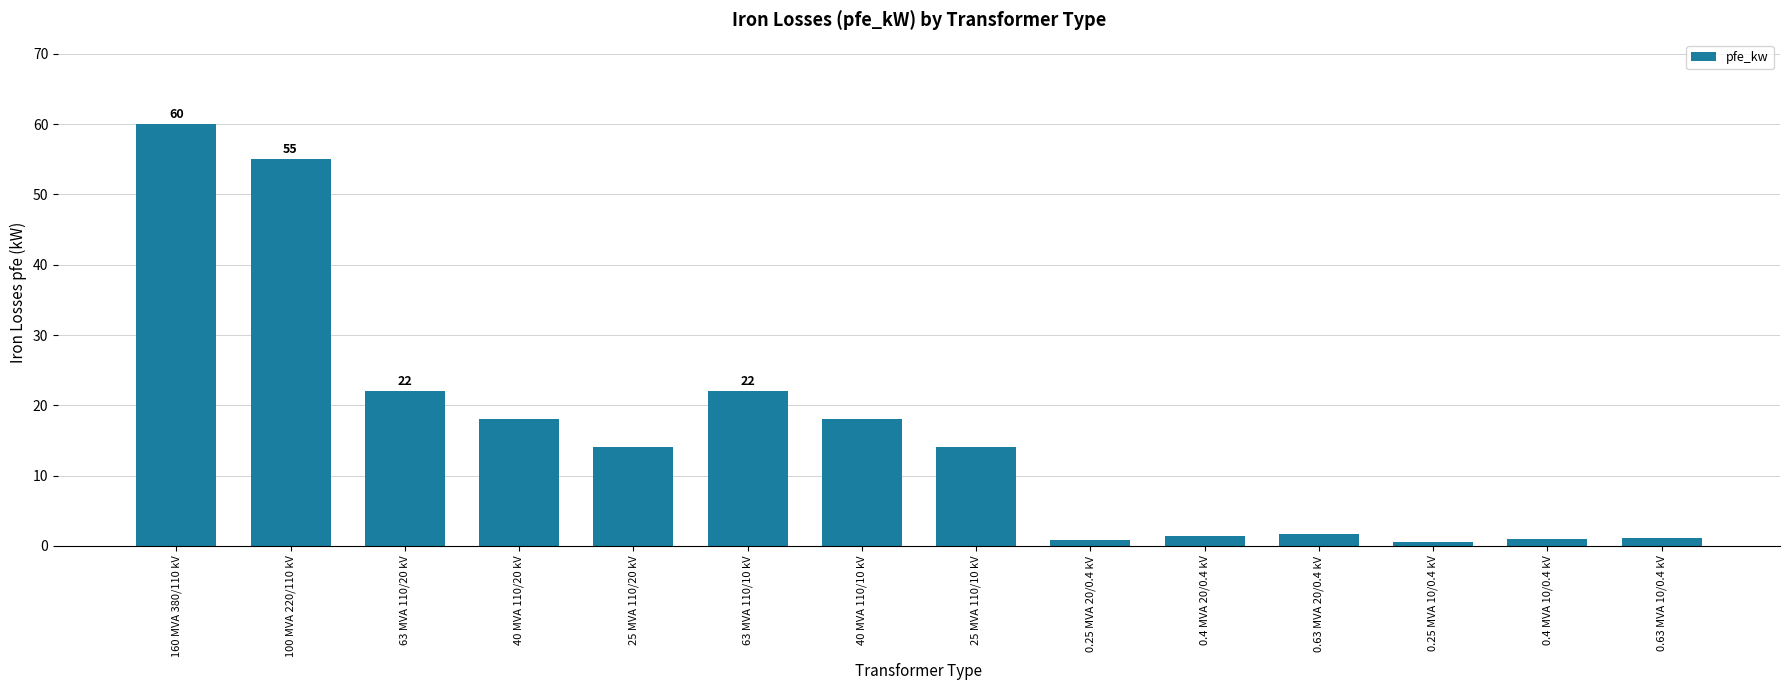

What is the greatest value displayed?

60.0